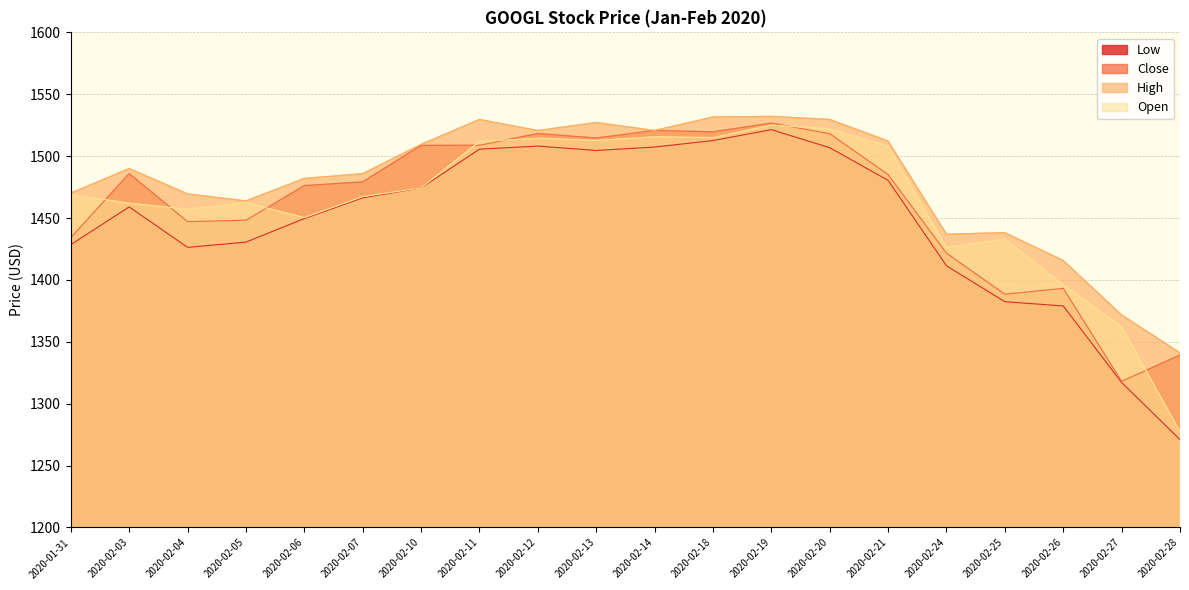

What are all the series names shown in the legend?

Low, Close, High, Open